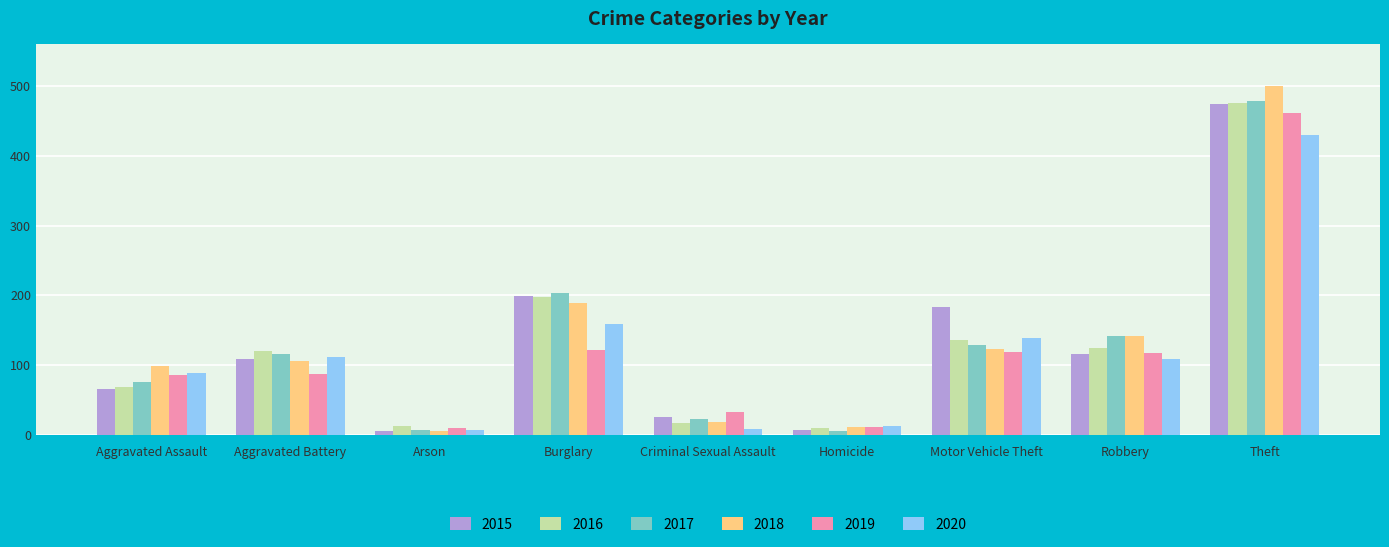

What is the label of the 8th bar from the right?

Aggravated Battery